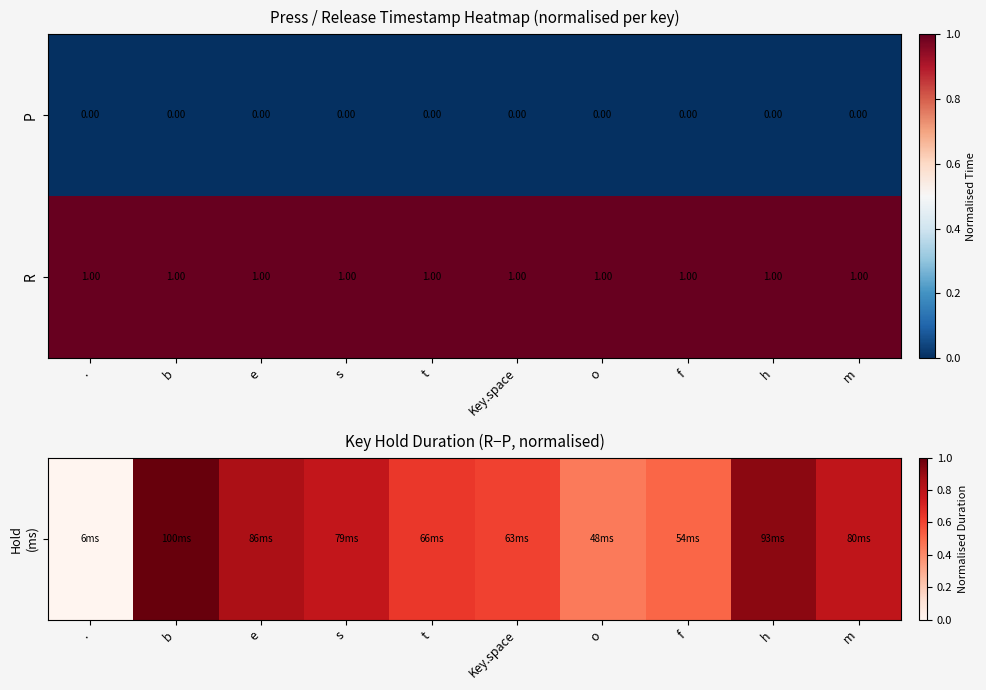

Rank the series by their average value, from lowest to highest.

P, R